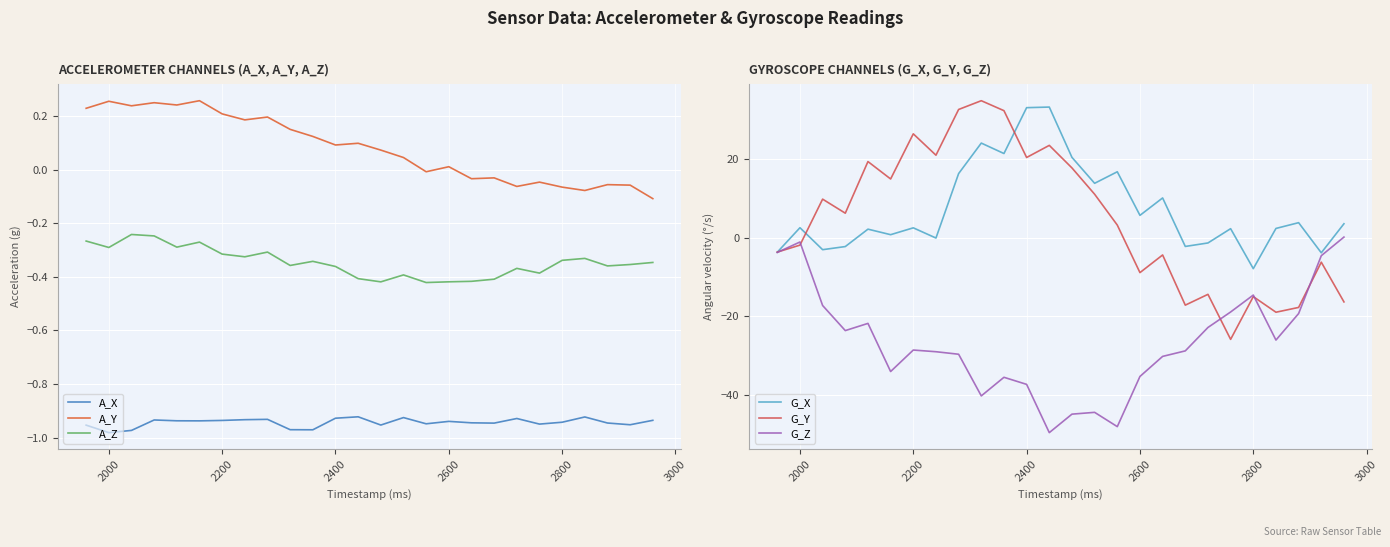

What are all the series names shown in the legend?

A_X, A_Y, A_Z, G_X, G_Y, G_Z